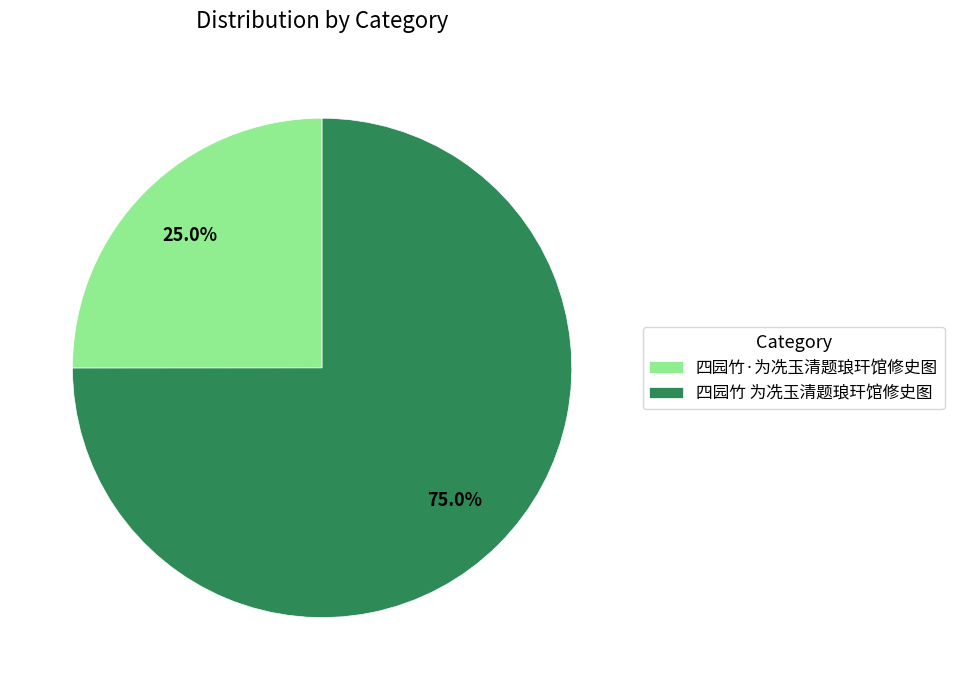

What is the ratio of the value at 四园竹·为冼玉清题琅玕馆修史图 to the value at 四园竹 为冼玉清题琅玕馆修史图?

0.3